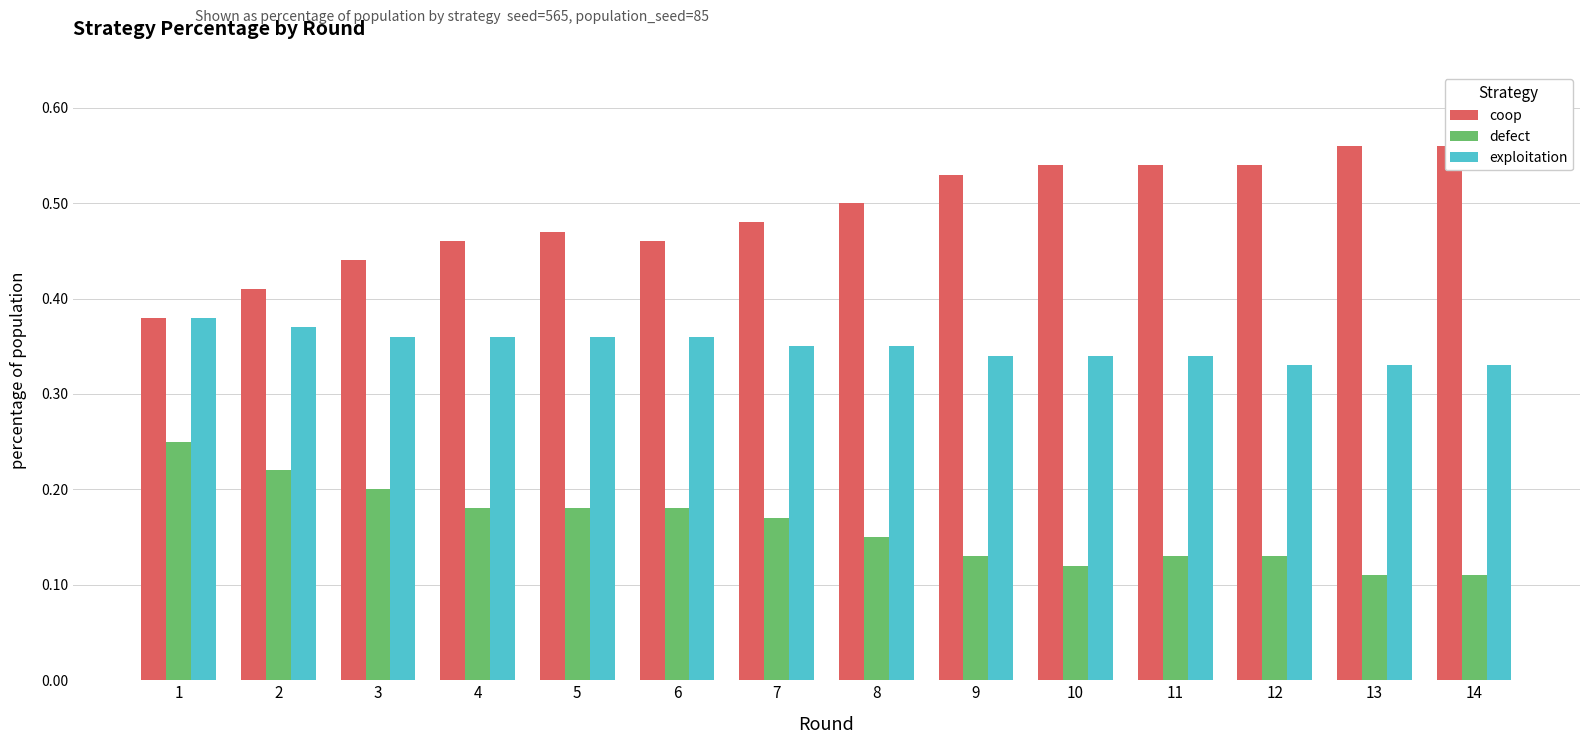

Is it true that exploitation equals 0.2 at 8?

False